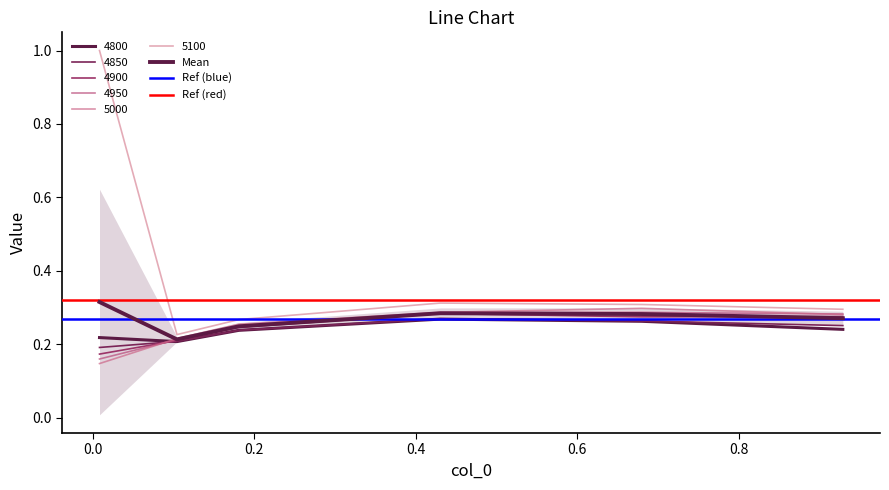

Which series ends up on top after the final intersection of 4850 and 4800?

4850